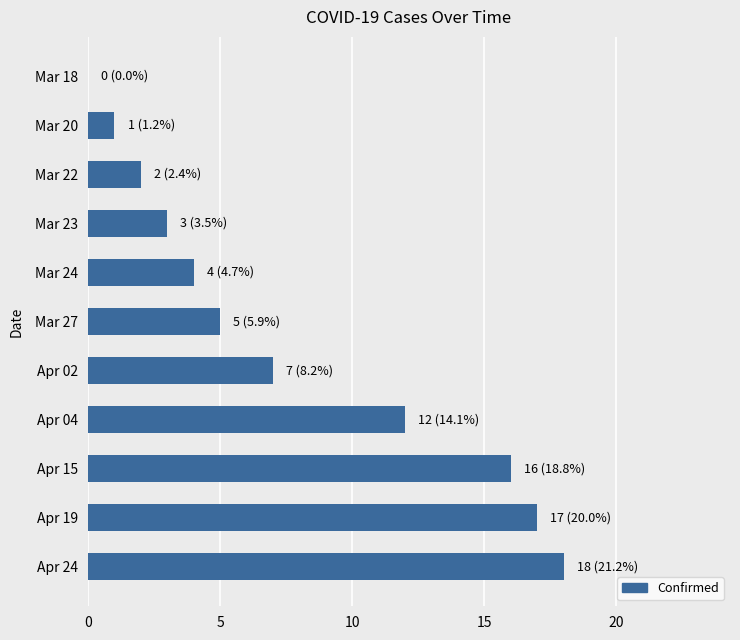

What is the sum of all values?

85